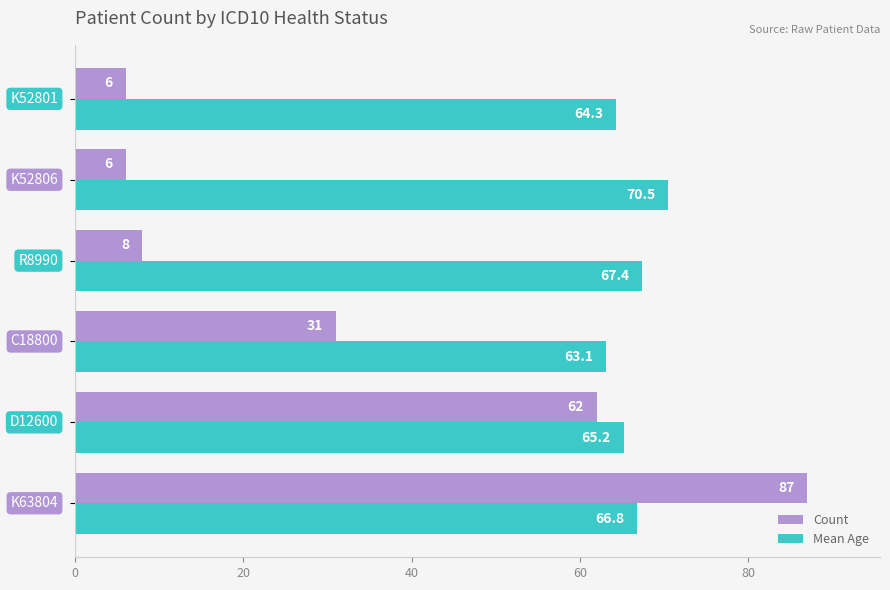

How many categories are shown in the chart?

6